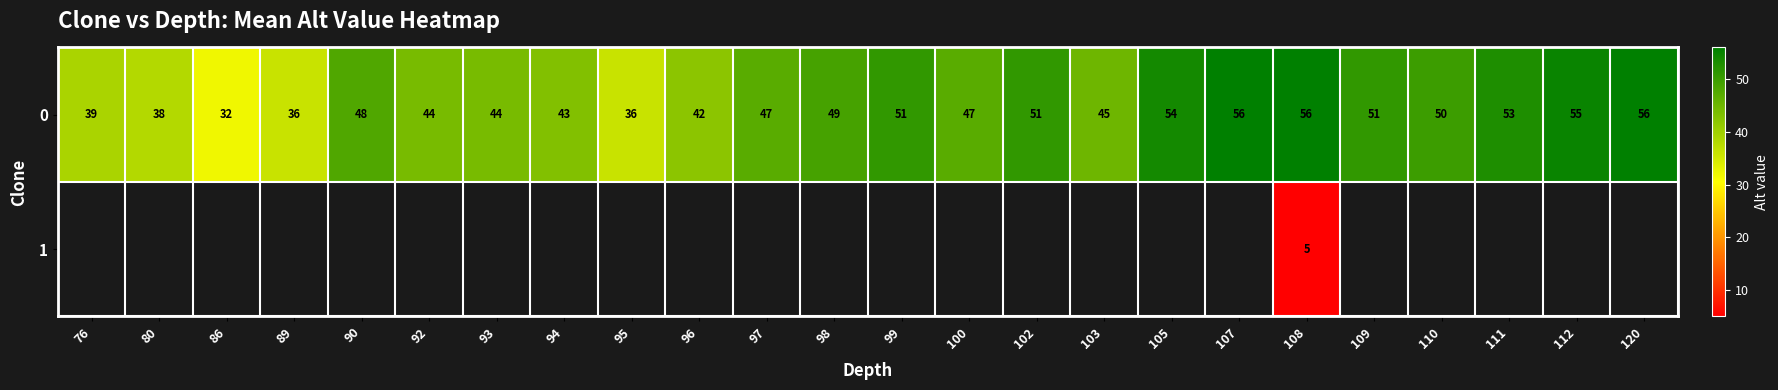

The value of 0 at 76 is 61. True or false?

False